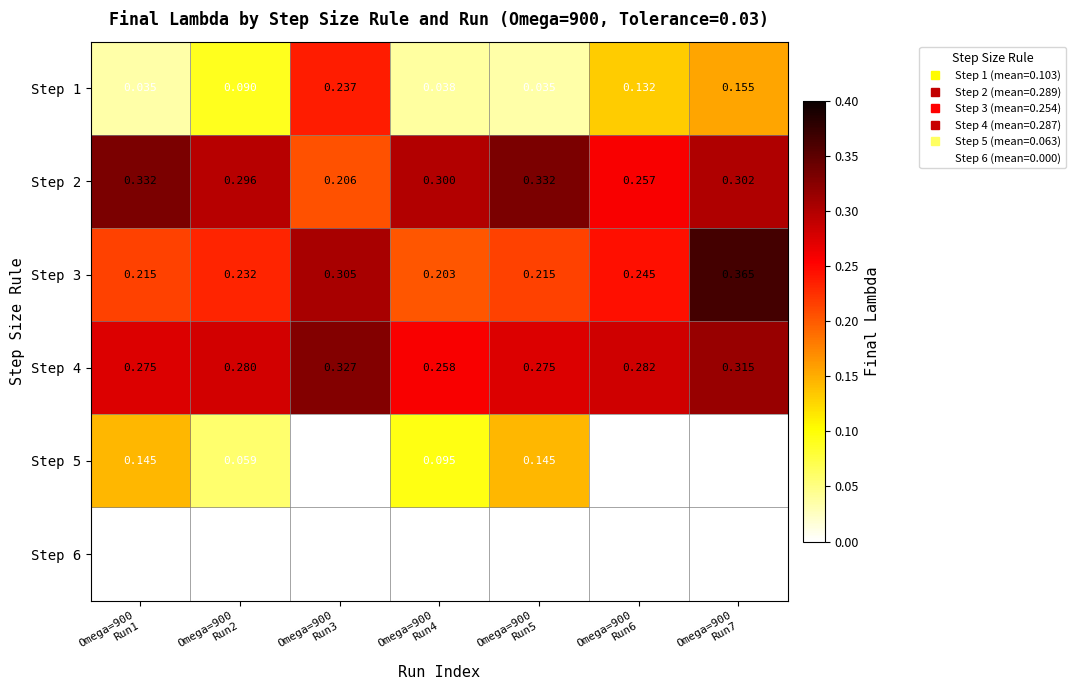

Reading left to right, what are all the values shown in this chart?

Step 1: Omega=900
Run1=0.0	Omega=900
Run2=0.1	Omega=900
Run3=0.2	Omega=900
Run4=0.0	Omega=900
Run5=0.0	Omega=900
Run6=0.1	Omega=900
Run7=0.2
Step 2: Omega=900
Run1=0.3	Omega=900
Run2=0.3	Omega=900
Run3=0.2	Omega=900
Run4=0.3	Omega=900
Run5=0.3	Omega=900
Run6=0.3	Omega=900
Run7=0.3
Step 3: Omega=900
Run1=0.2	Omega=900
Run2=0.2	Omega=900
Run3=0.3	Omega=900
Run4=0.2	Omega=900
Run5=0.2	Omega=900
Run6=0.2	Omega=900
Run7=0.4
Step 4: Omega=900
Run1=0.3	Omega=900
Run2=0.3	Omega=900
Run3=0.3	Omega=900
Run4=0.3	Omega=900
Run5=0.3	Omega=900
Run6=0.3	Omega=900
Run7=0.3
Step 5: Omega=900
Run1=0.1	Omega=900
Run2=0.1	Omega=900
Run3=0.0	Omega=900
Run4=0.1	Omega=900
Run5=0.1	Omega=900
Run6=0.0	Omega=900
Run7=0.0
Step 6: Omega=900
Run1=0.0	Omega=900
Run2=0.0	Omega=900
Run3=0.0	Omega=900
Run4=0.0	Omega=900
Run5=0.0	Omega=900
Run6=0.0	Omega=900
Run7=0.0